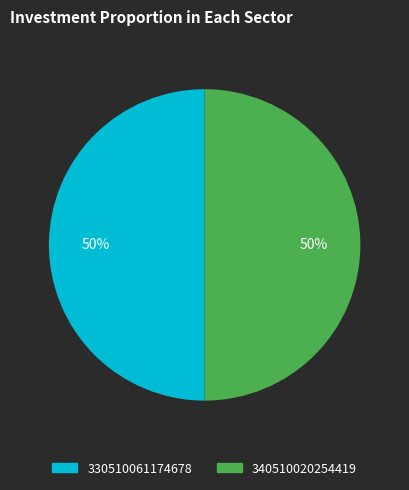

How many slices are in this pie chart?

2